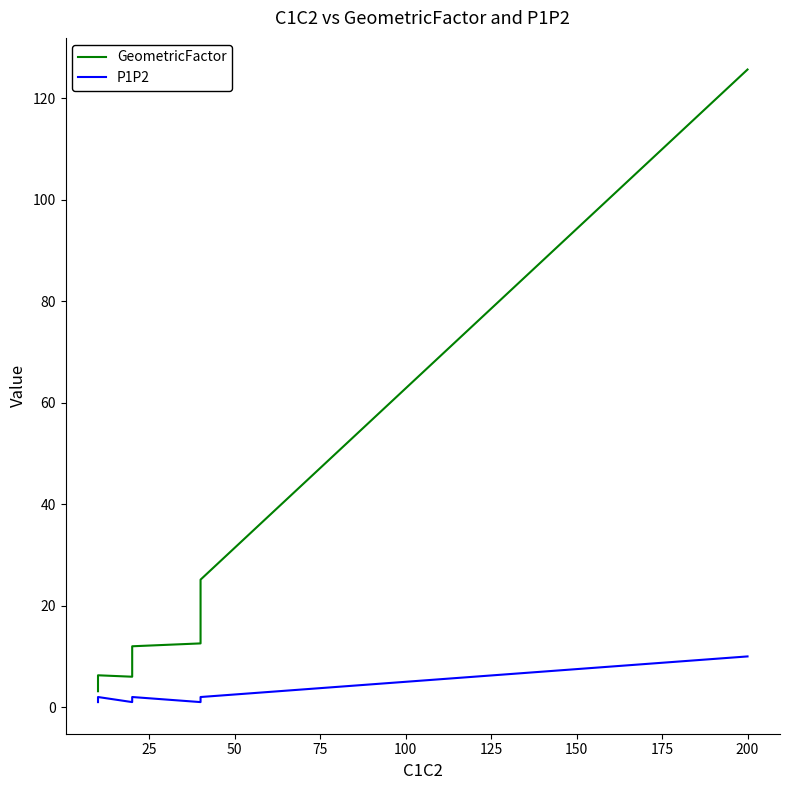

Reading left to right, list all the values displayed in this chart.

GeometricFactor: 3.1	6.3	6.0	12.0	12.6	25.1	62.8	125.7
P1P2: 1.0	2.0	1.0	2.0	1.0	2.0	5.0	10.0